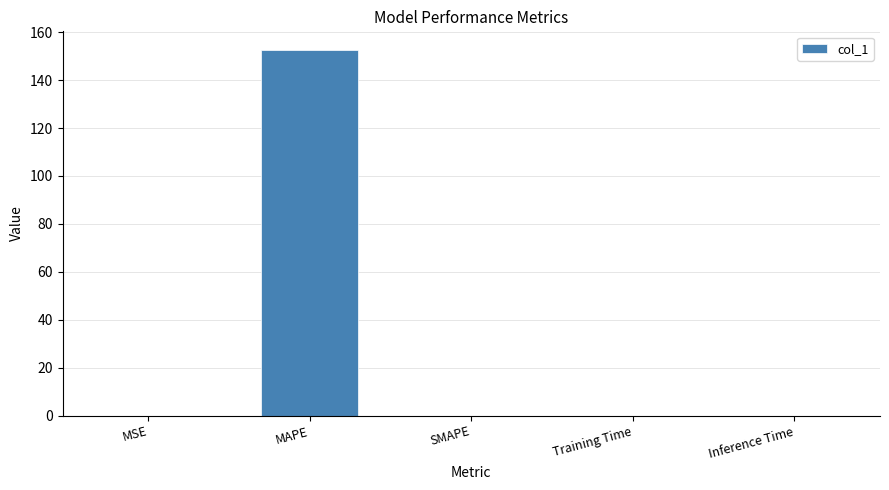

Does the chart contain stacked bars?

No